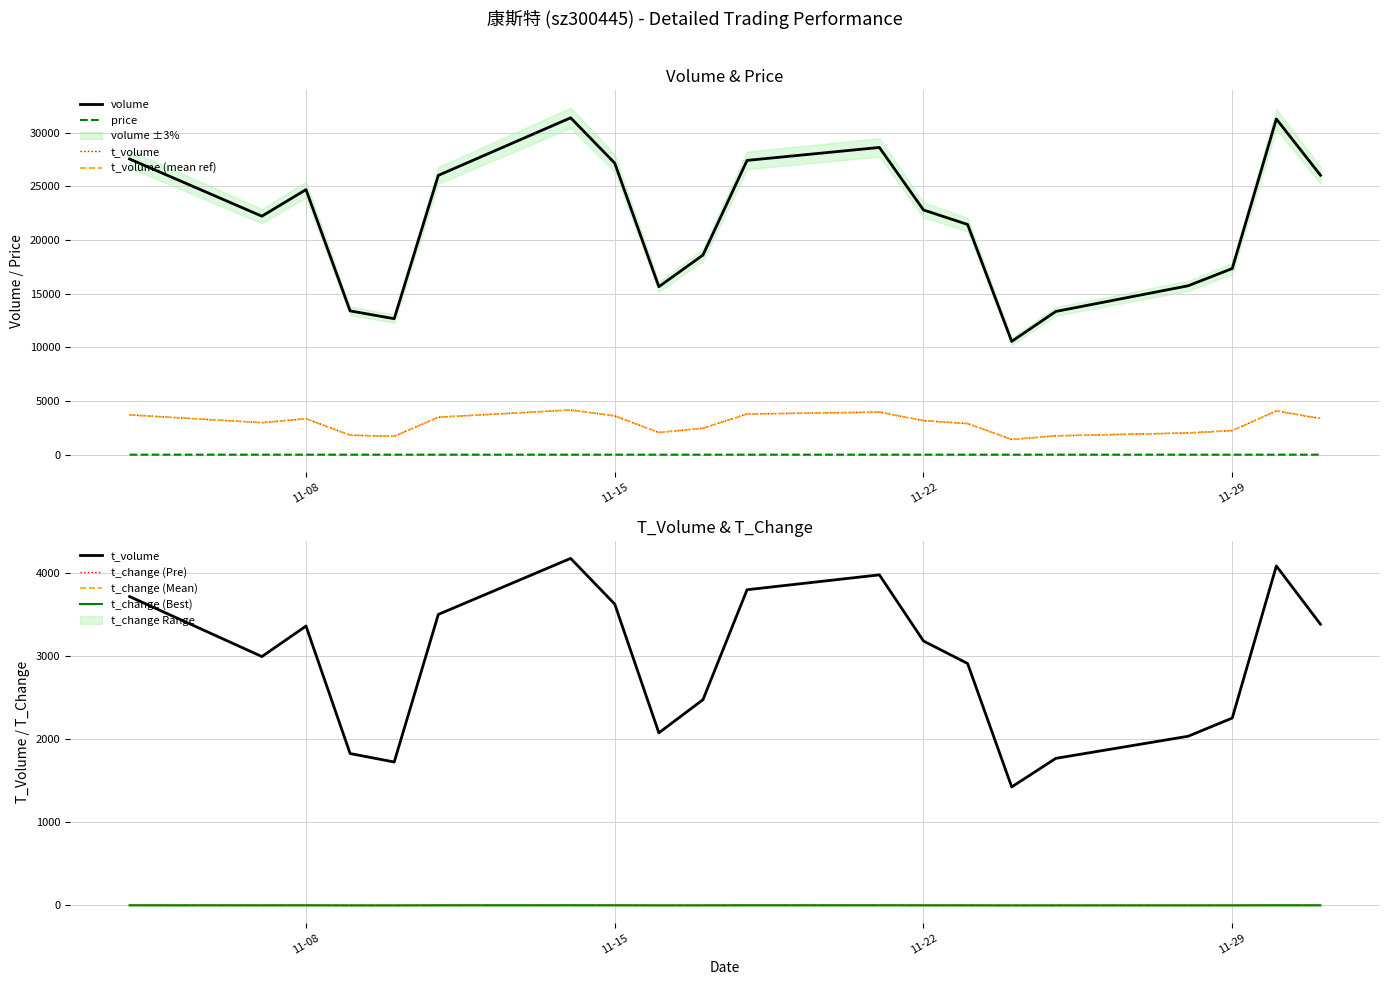

How many lines are shown in the chart?

4